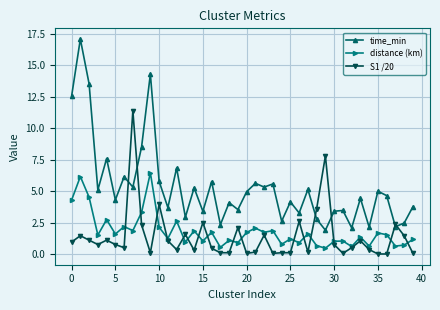

Which series has the largest range (max minus min)?

time_min